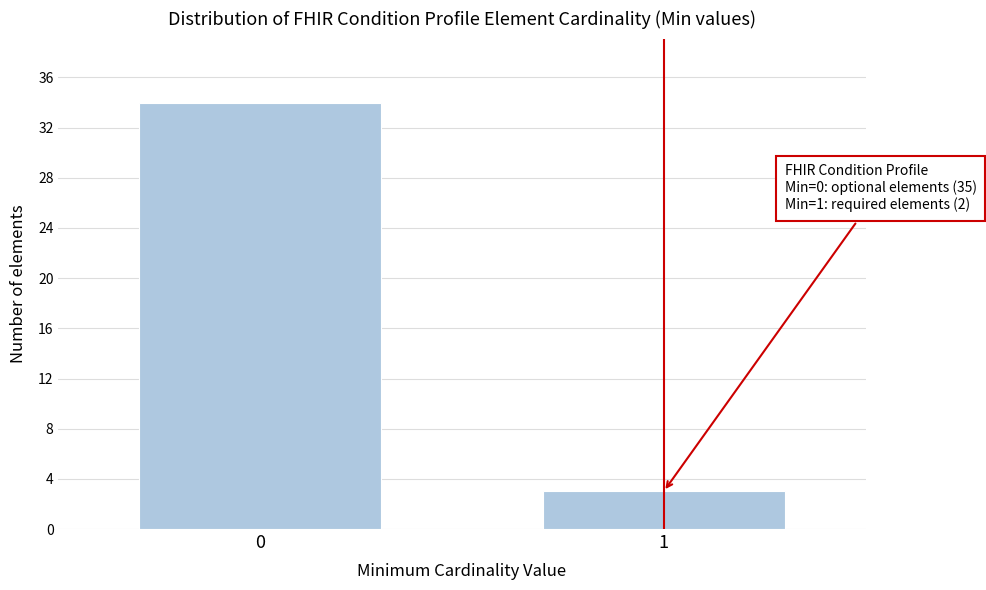

Reading left to right, what are all the values shown in this chart?

34	3